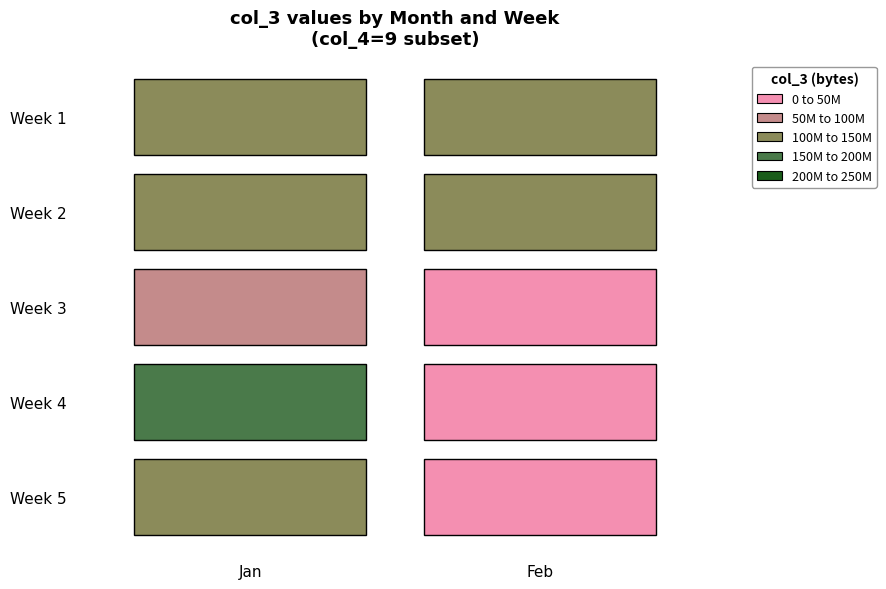

Which series has the largest total across all categories?

Jan